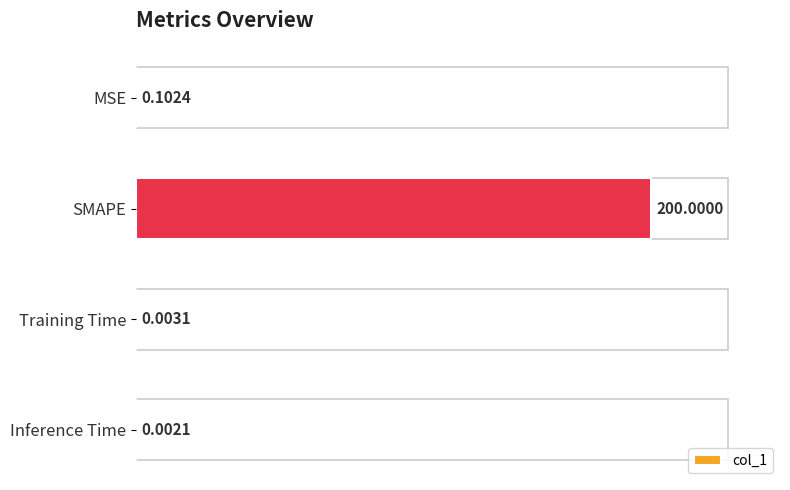

Where is the data nearest to the value 100?

MSE